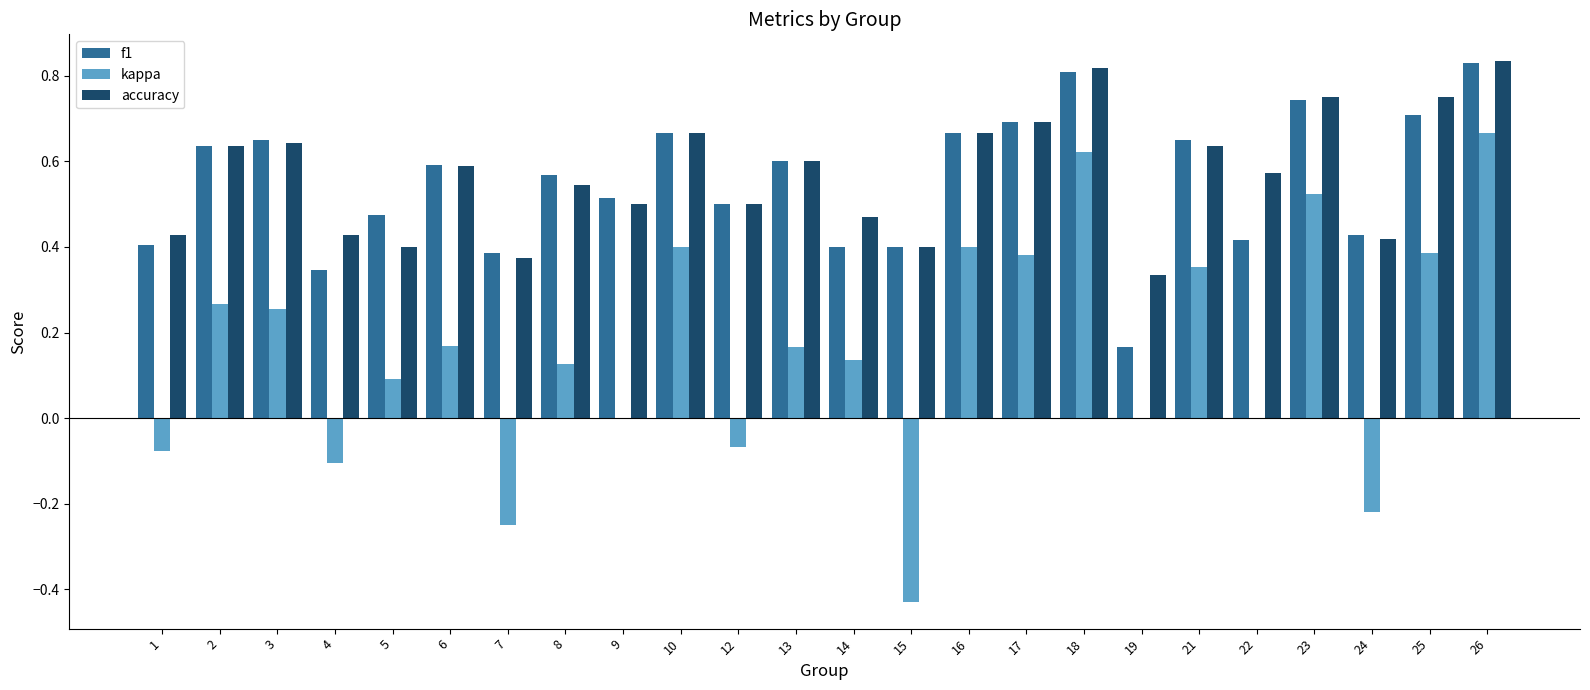

Are the bars horizontal?

No